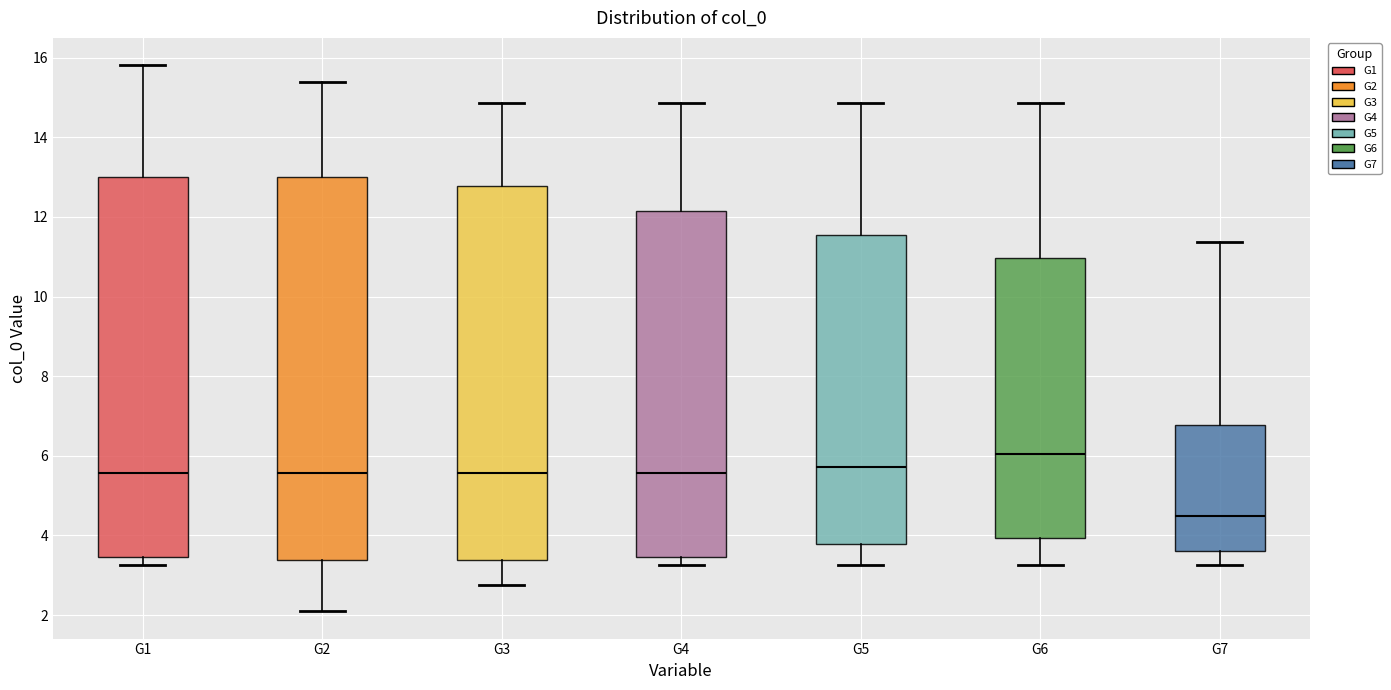

Reading left to right, read every box against the y-axis: the position of its median line, the range the box covers, and the ends of its whiskers. The values are not printed on the chart, so give them approximately, as read against the axis.

G1: median 5.6, box 3.4 to 13.0, whiskers 3.2 to 15.8
G2: median 5.6, box 3.4 to 13.0, whiskers 2.0 to 15.4
G3: median 5.6, box 3.4 to 12.8, whiskers 2.8 to 14.8
G4: median 5.6, box 3.4 to 12.2, whiskers 3.2 to 14.8
G5: median 5.8, box 3.8 to 11.6, whiskers 3.2 to 14.8
G6: median 6.0, box 4.0 to 11.0, whiskers 3.2 to 14.8
G7: median 4.4, box 3.6 to 6.8, whiskers 3.2 to 11.4